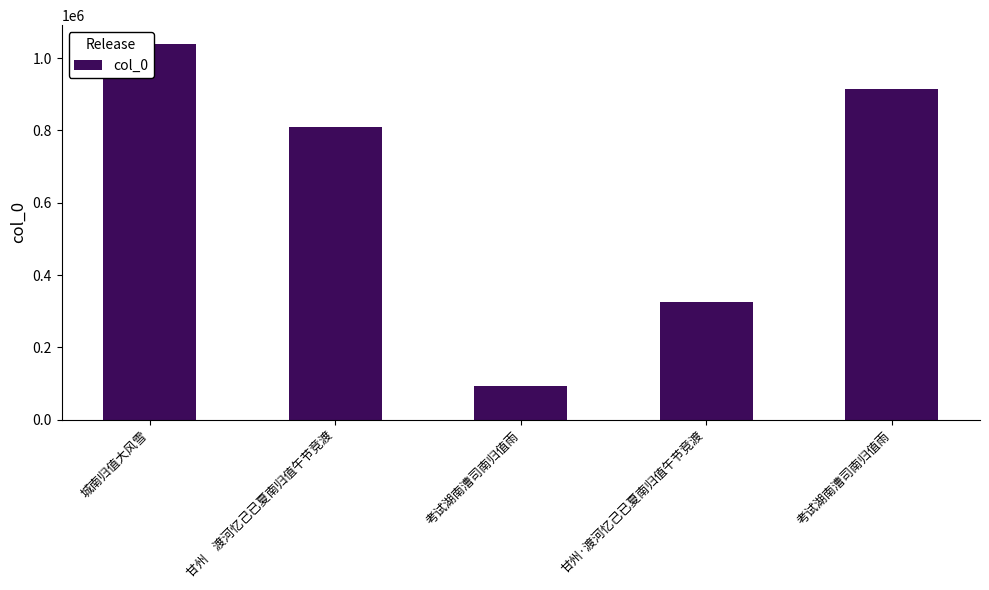

Reading left to right, list all the values displayed in this chart.

1038860	810055	92428	325580	914198